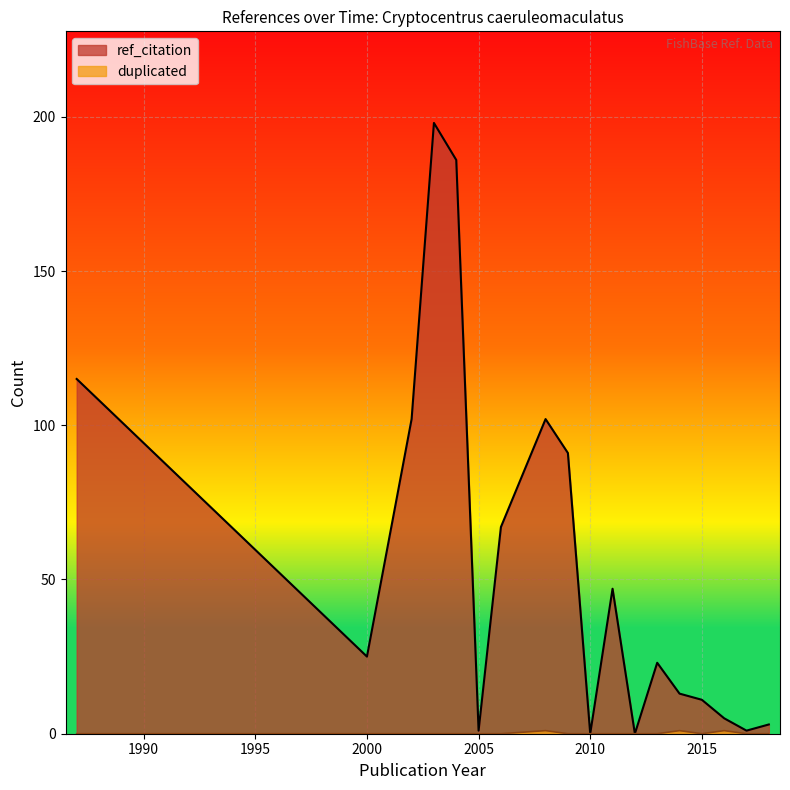

Does the chart display data point markers on the line(s)?

No